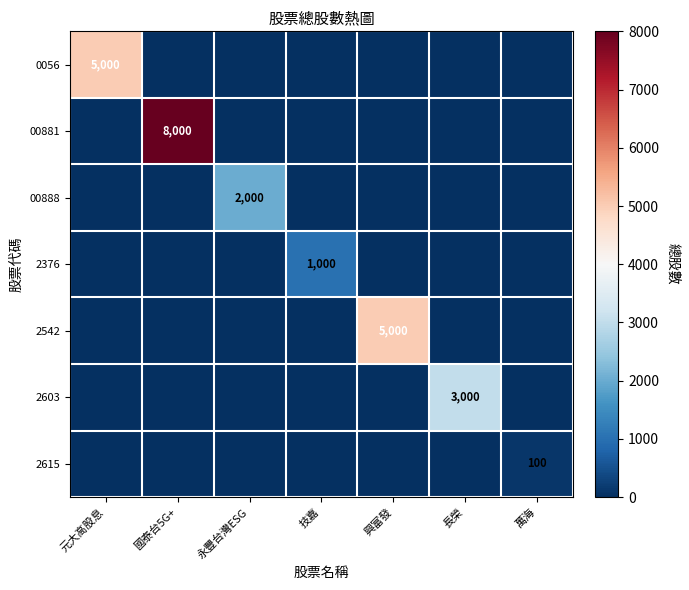

Count the number of categories in the chart.

7